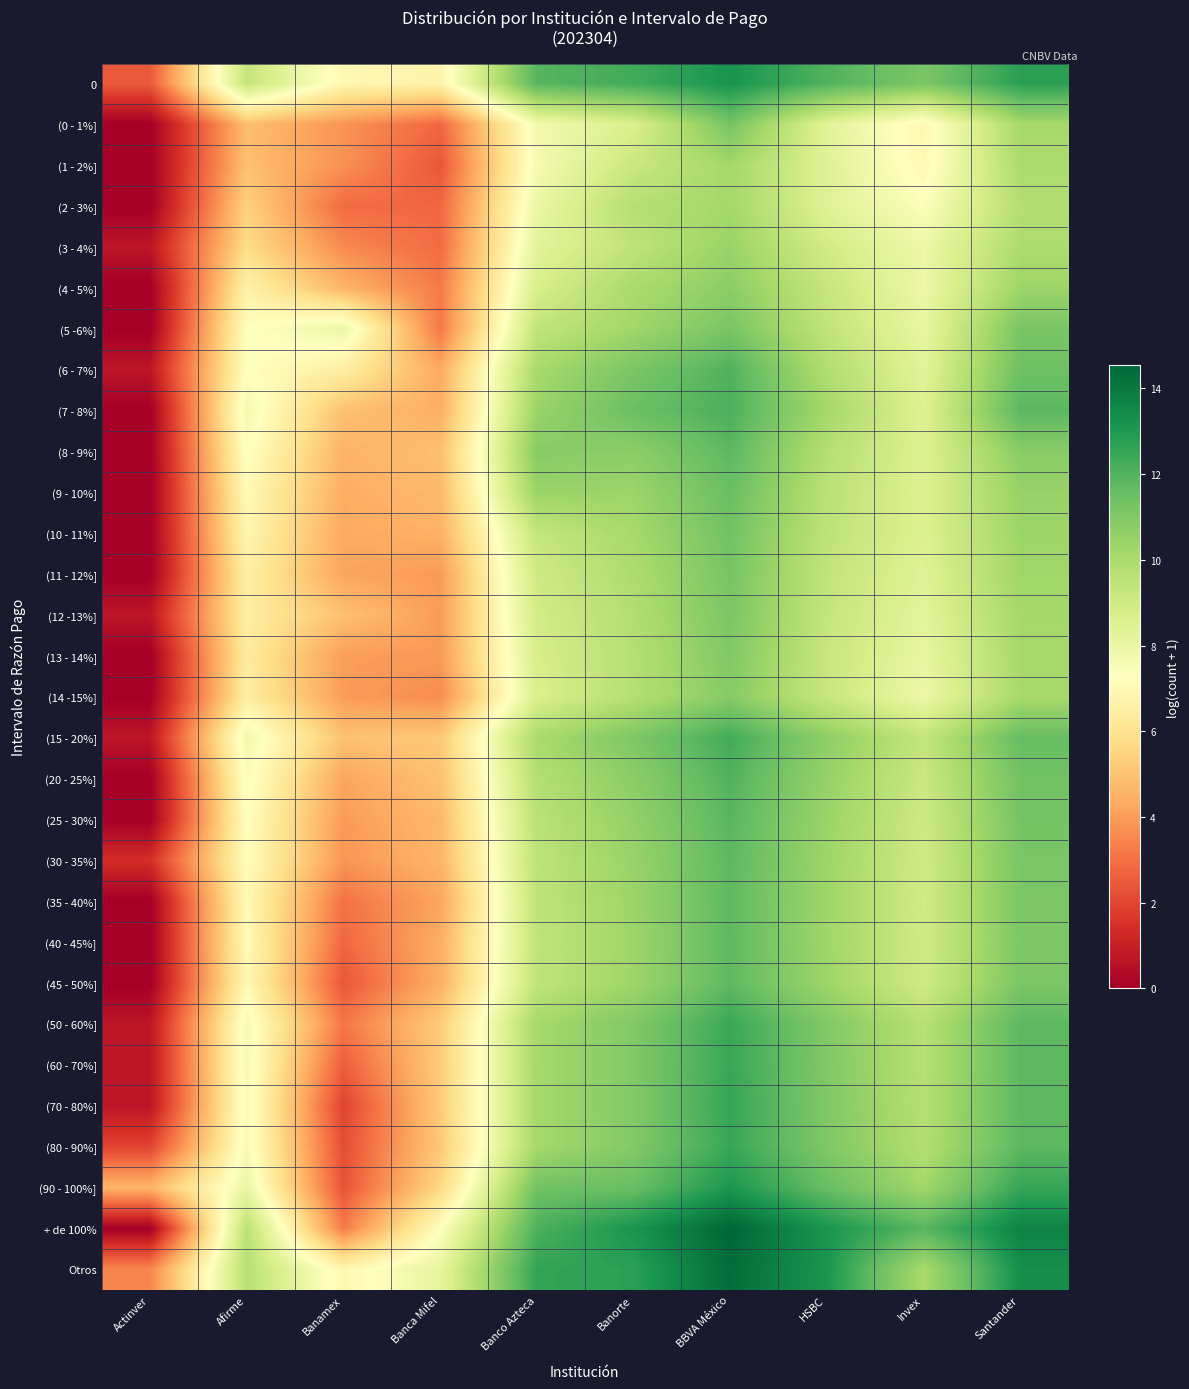

Which label corresponds to the largest value in the chart?

BBVA México